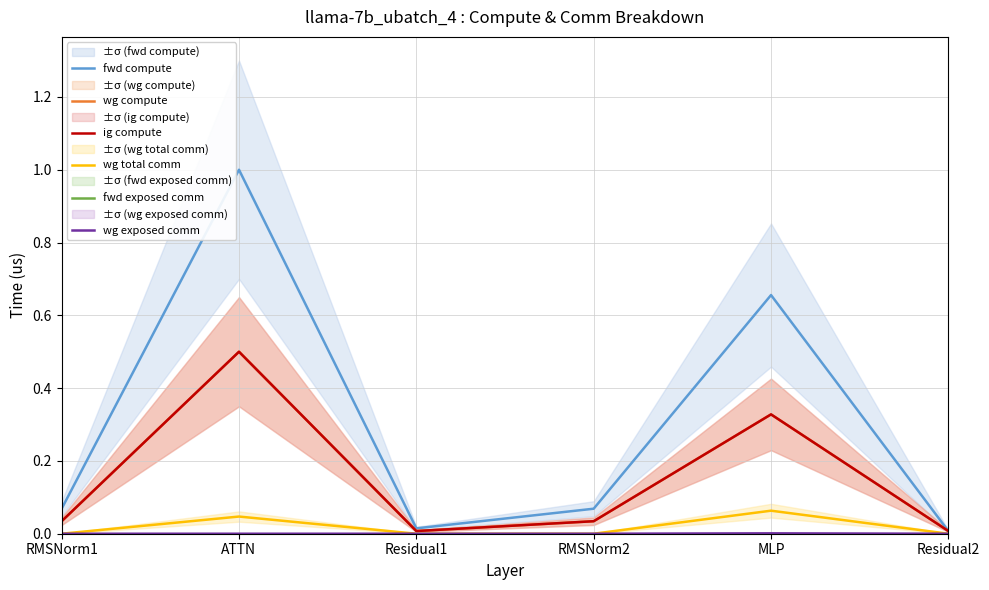

What is the sum of all wg total comm values?

0.1